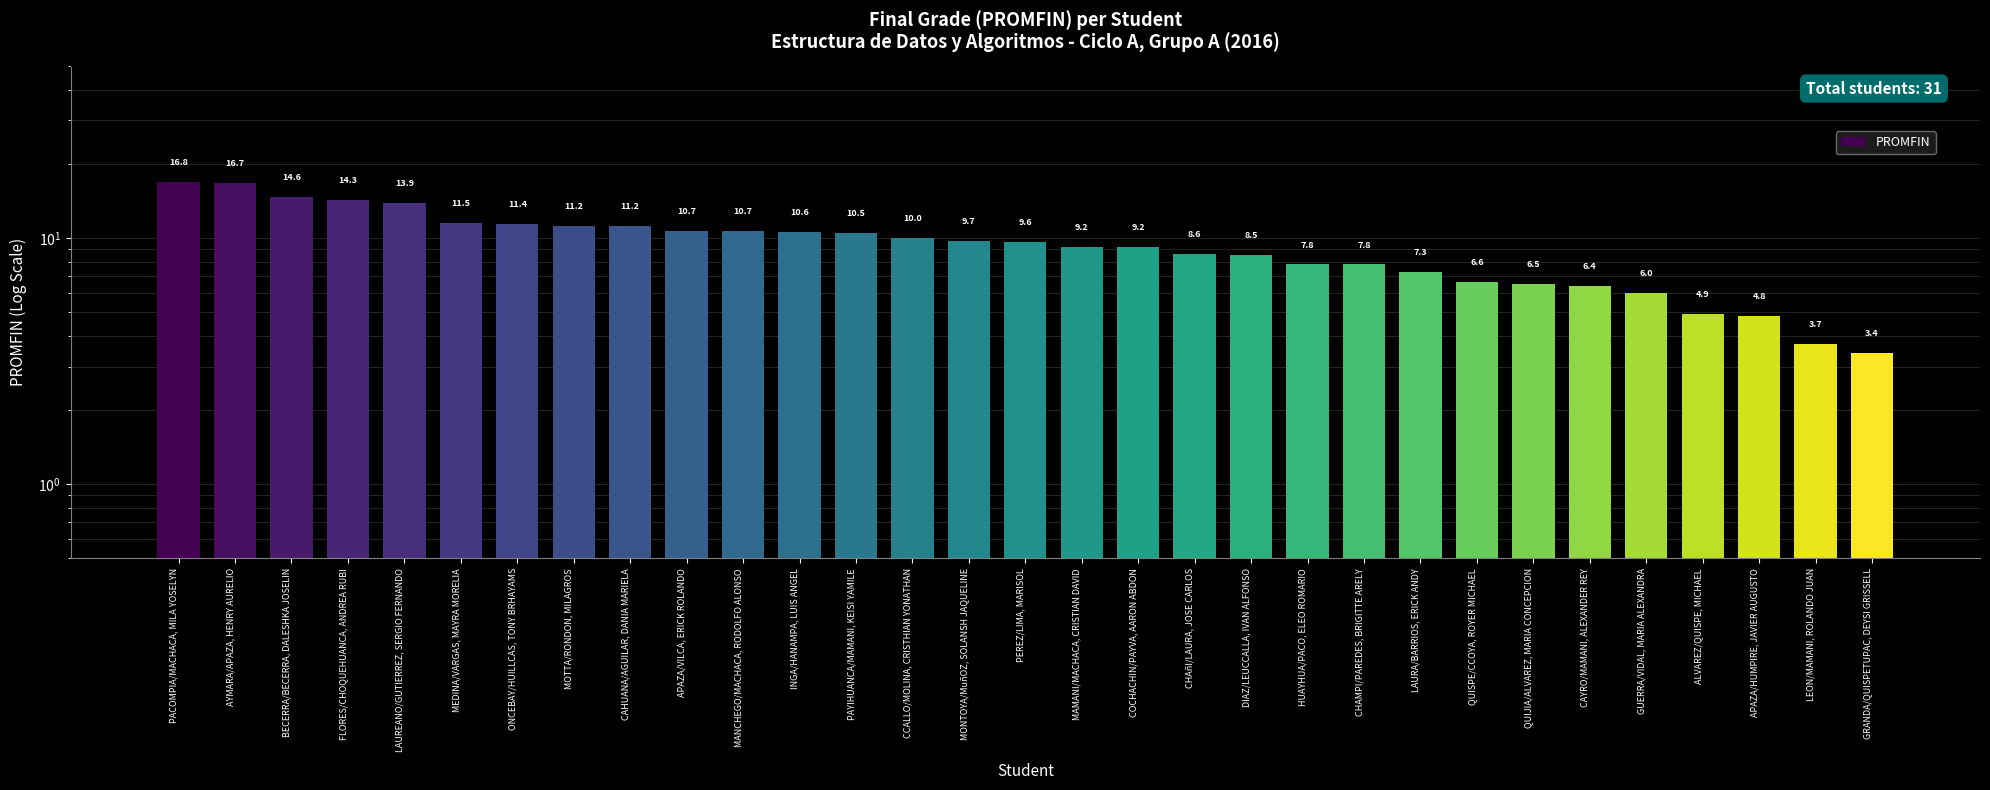

Approximately how many times larger is the value at FLORES/CHOQUEHUANCA, ANDREA RUBI compared to CHAñI/LAURA, JOSE CARLOS?

1.7